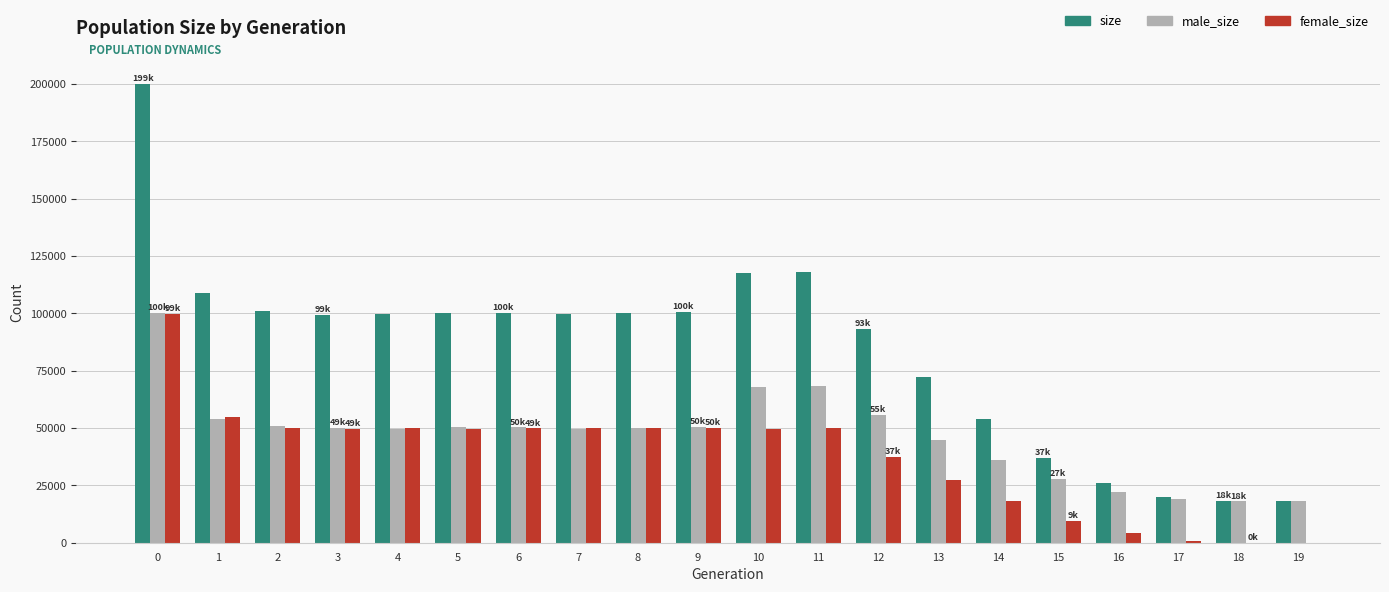

The value of female_size at 4 is 84573. True or false?

False